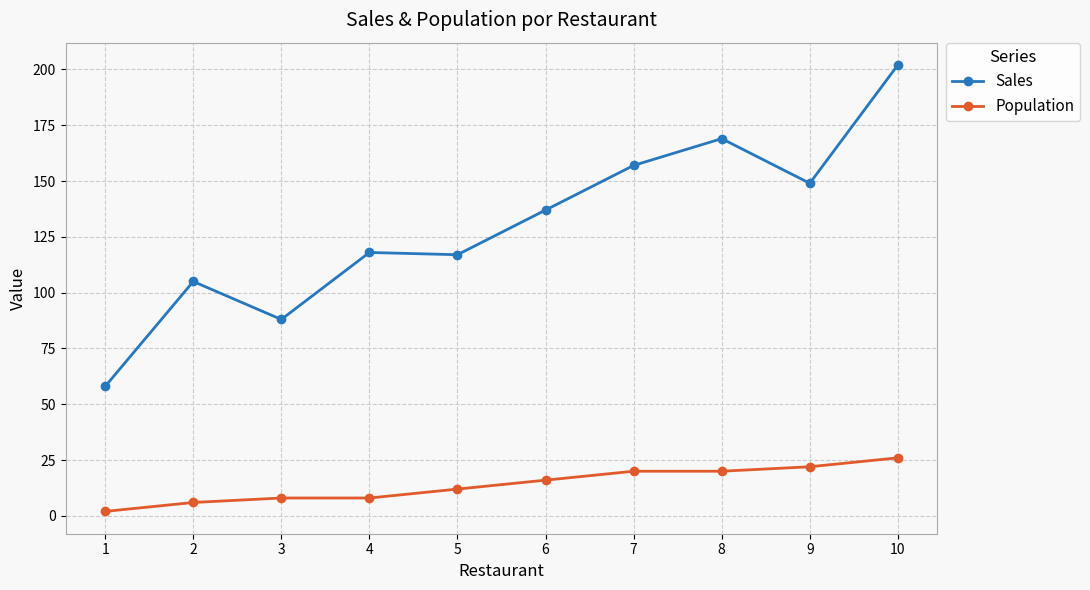

Which series has the largest range (max minus min)?

Sales